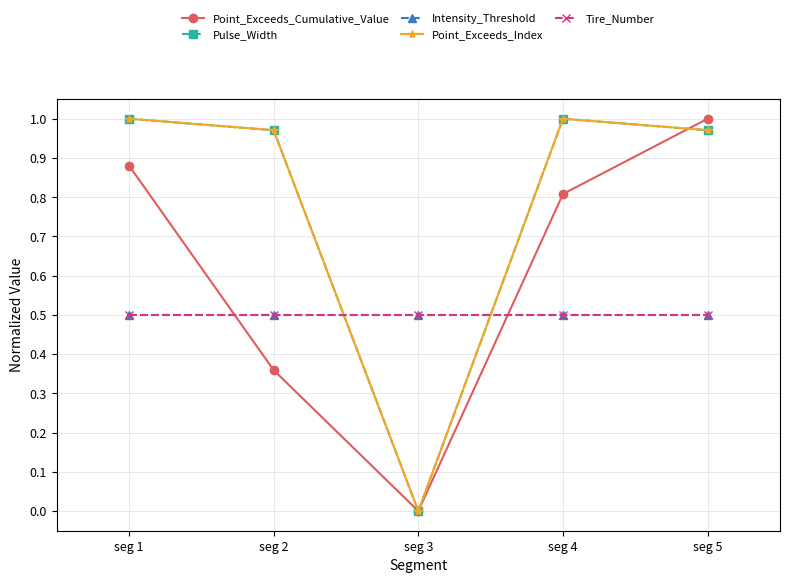

What is the sum of all Tire_Number values?

2.5